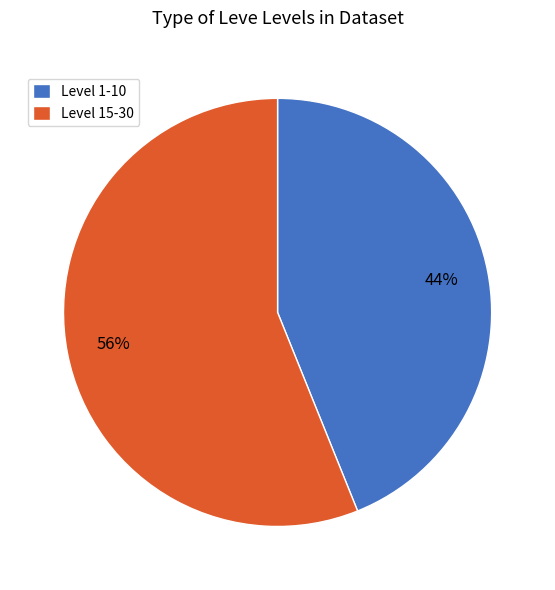

How many slices are in this pie chart?

2